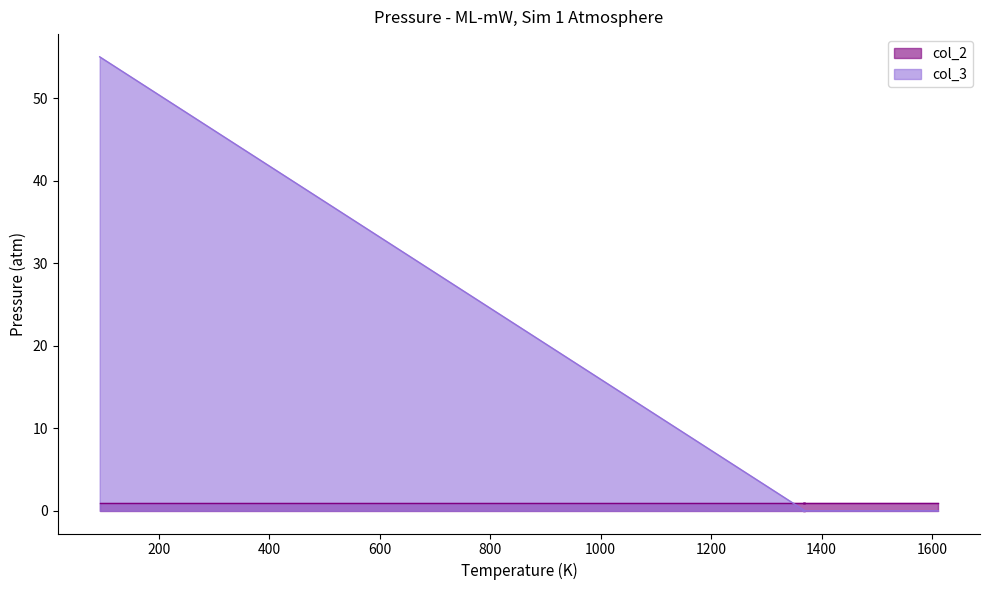

What position from the left is 93?

1